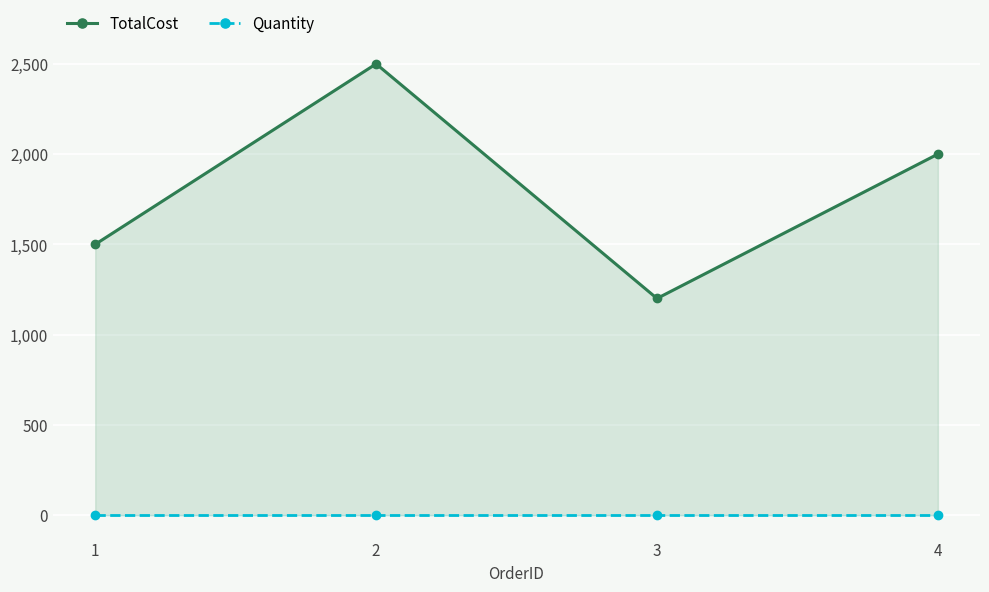

Reading left to right, transcribe all the data shown in this chart.

TotalCost: 1500	2500	1200	2000
Quantity: 2	2	2	2